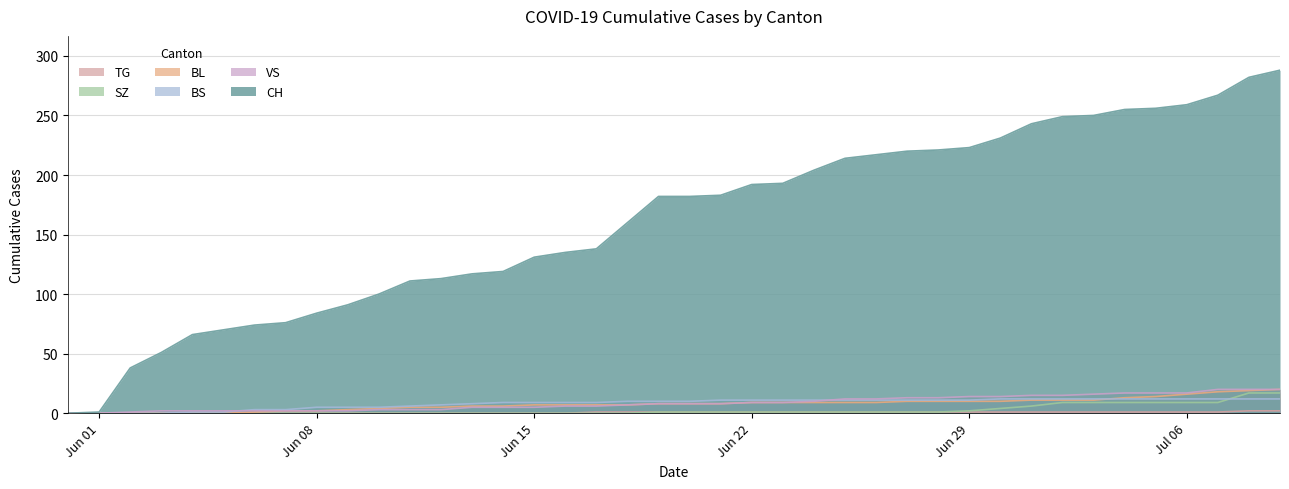

What are all the series names shown in the legend?

CH, BL, BS, SZ, VS, TG